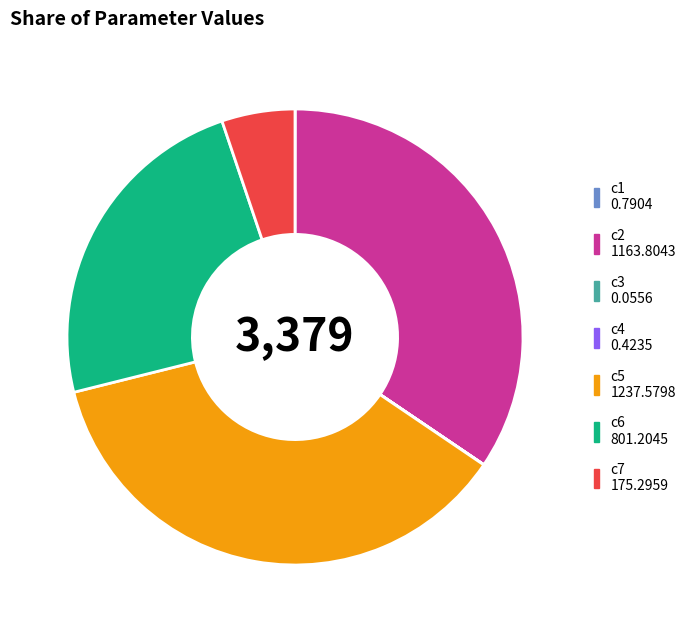

Which slice is the largest?

c5